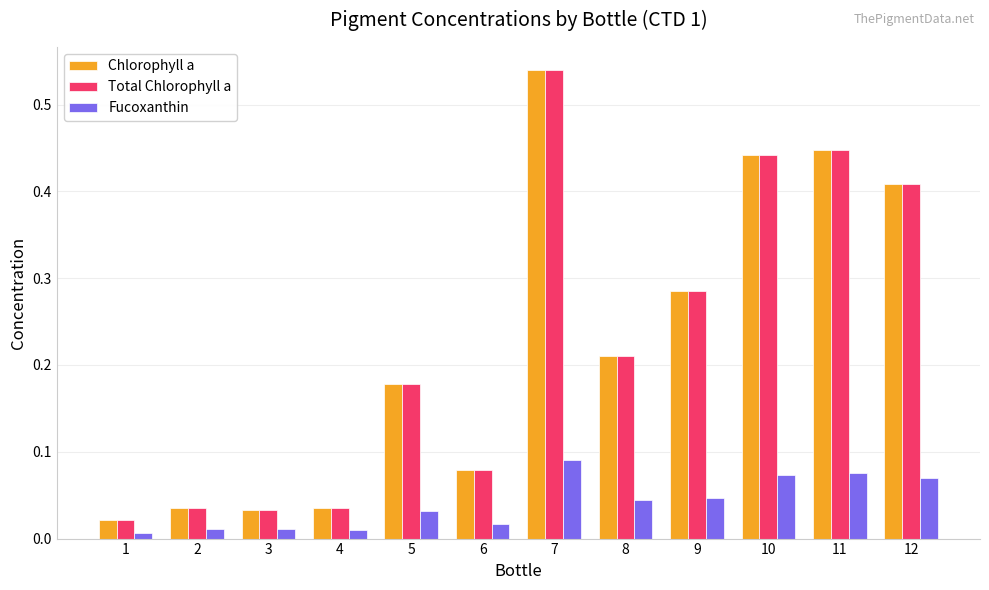

At how many categories does at least one series exceed 0?

12